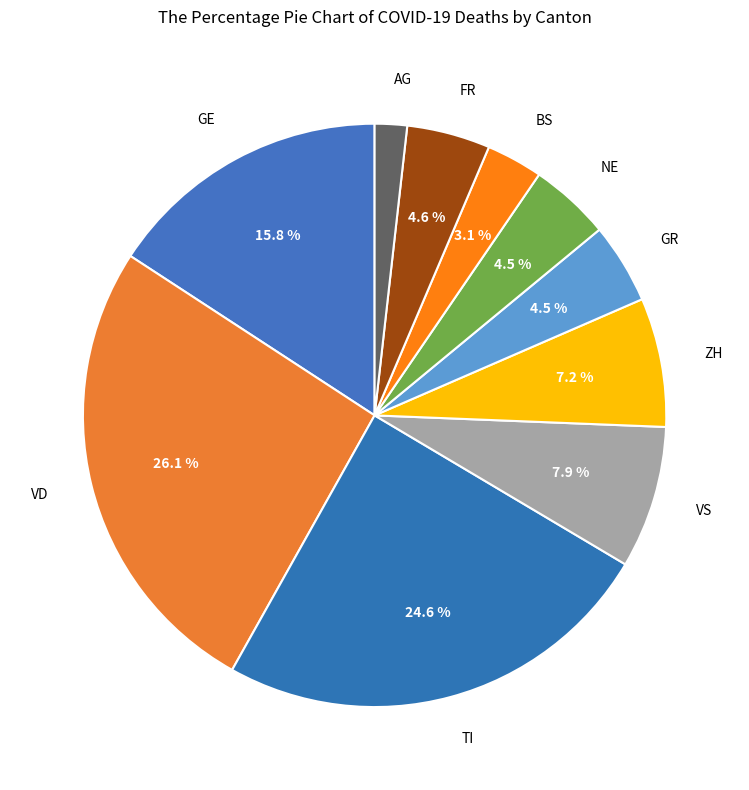

How many slices are in this pie chart?

10